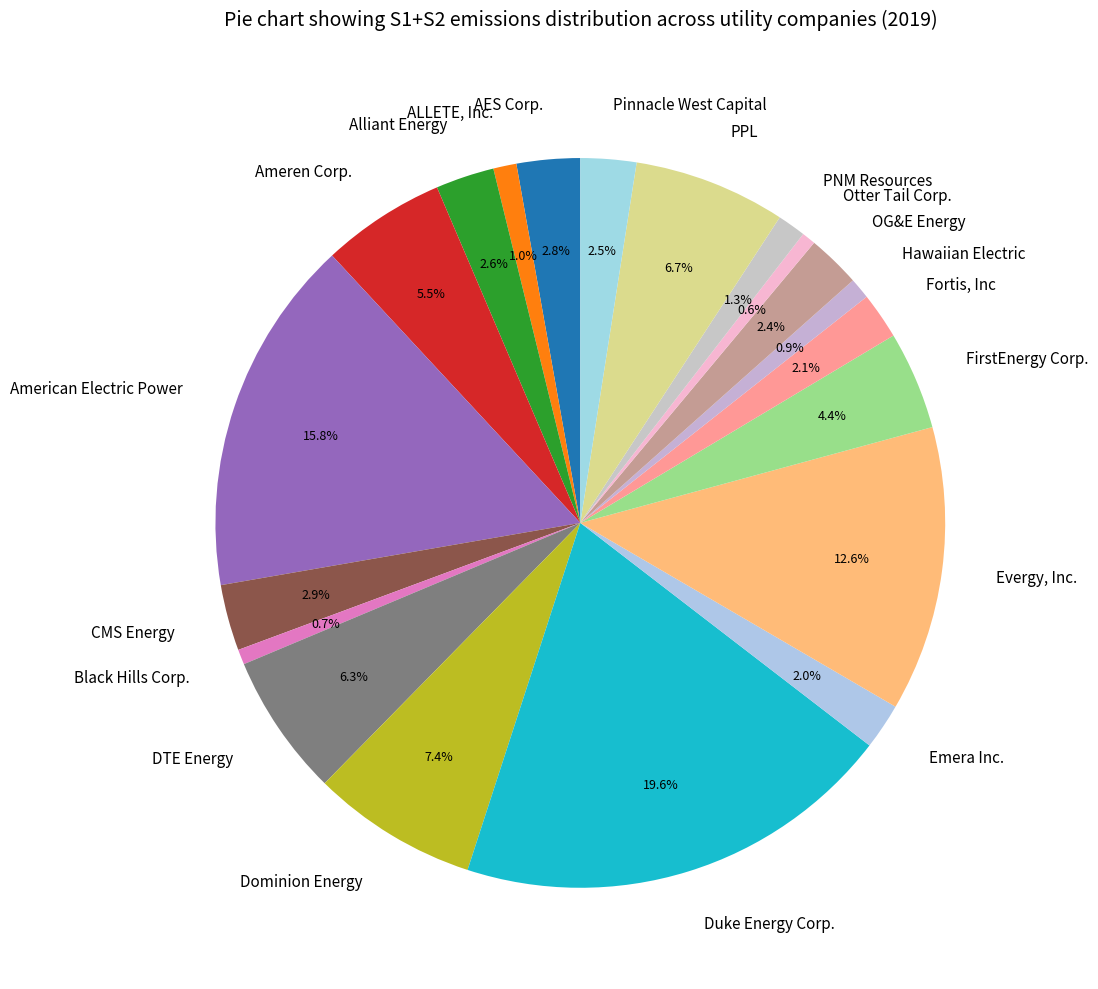

Does Black Hills Corp. account for over 50% of the chart?

No